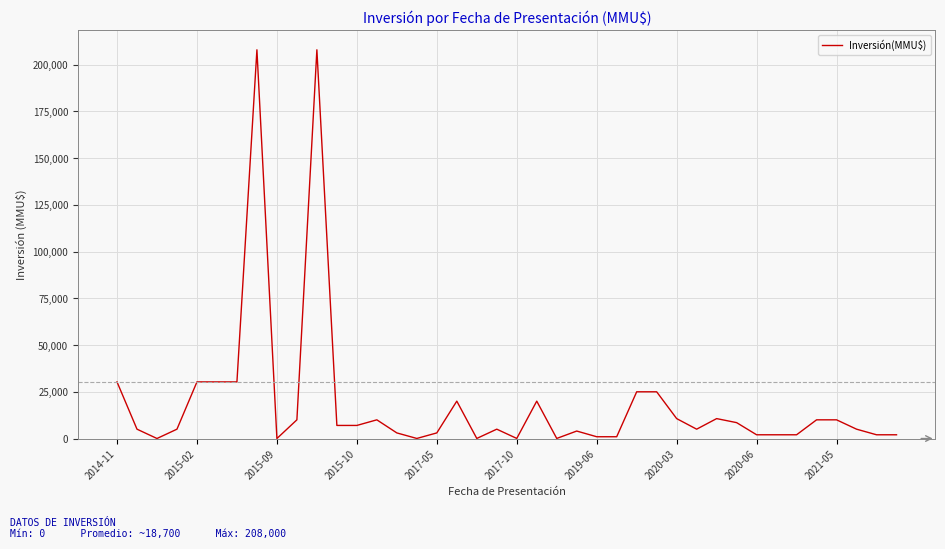

What is the maximum value shown in the chart?

208000